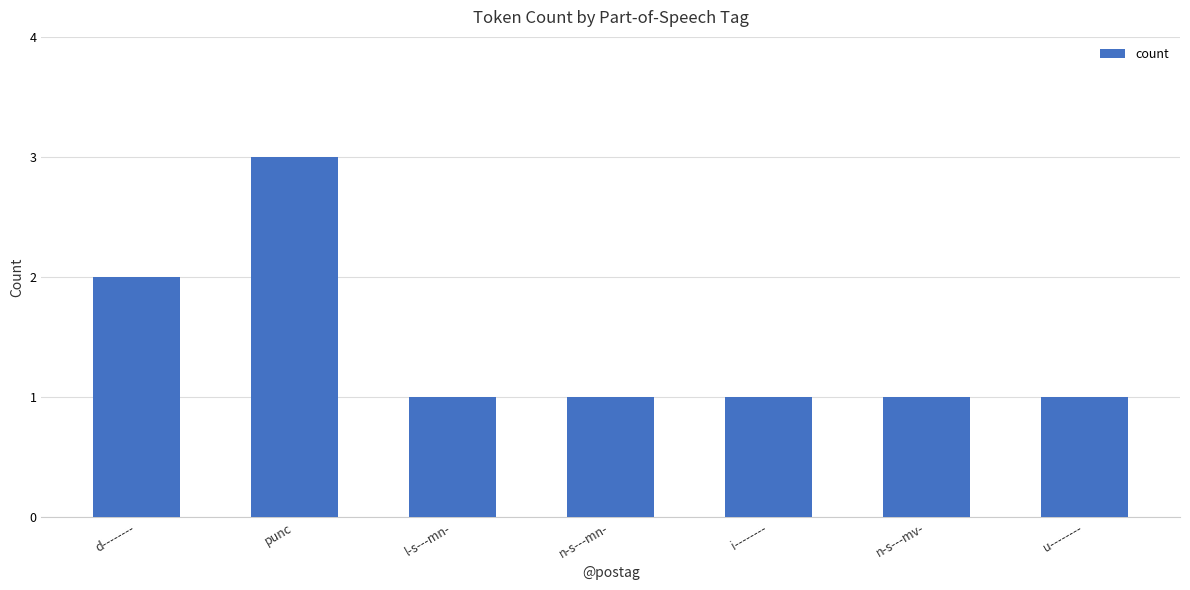

How many series are shown in this chart?

1